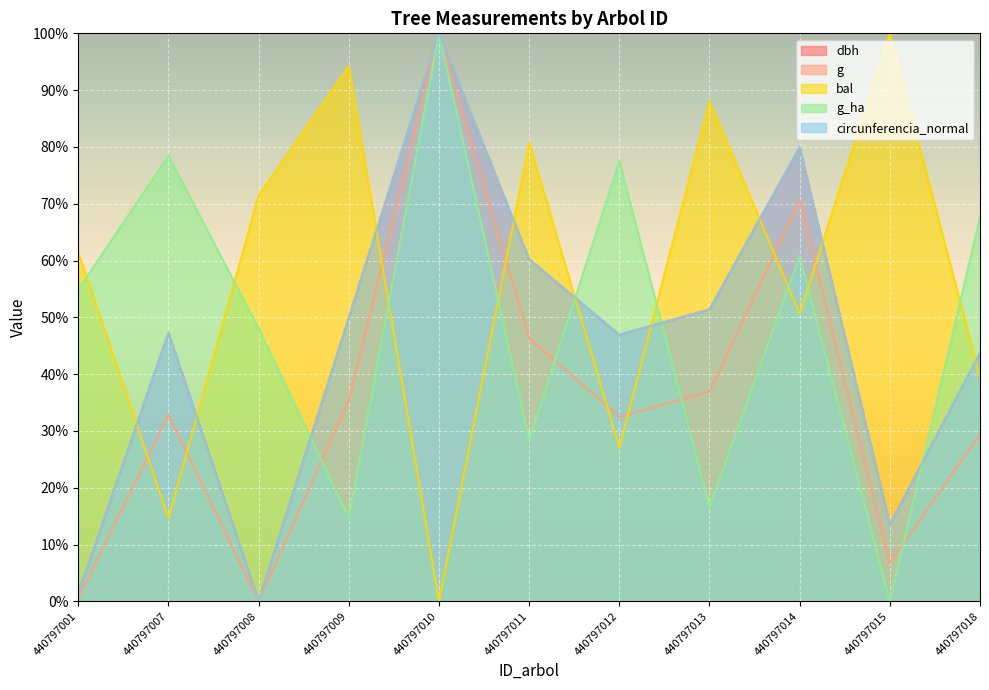

Reading left to right, what are all the values shown in this chart?

dbh: 440797001=1.3	440797007=47.3	440797008=0.0	440797009=49.9	440797010=100.0	440797011=60.2	440797012=46.9	440797013=51.4	440797014=79.9	440797015=13.5	440797018=43.7
g: 440797001=0.6	440797007=32.8	440797008=0.0	440797009=35.4	440797010=100.0	440797011=46.3	440797012=32.5	440797013=36.9	440797014=70.6	440797015=6.7	440797018=29.4
bal: 440797001=61.4	440797007=14.6	440797008=71.4	440797009=94.2	440797010=0.0	440797011=80.8	440797012=27.1	440797013=88.1	440797014=50.7	440797015=100.0	440797018=39.4
g_ha: 440797001=54.9	440797007=78.4	440797008=48.0	440797009=14.7	440797010=100.0	440797011=28.4	440797012=77.5	440797013=16.7	440797014=60.8	440797015=0.0	440797018=67.6
circunferencia_normal: 440797001=1.3	440797007=47.3	440797008=0.0	440797009=49.9	440797010=100.0	440797011=60.2	440797012=46.9	440797013=51.4	440797014=79.9	440797015=13.5	440797018=43.7